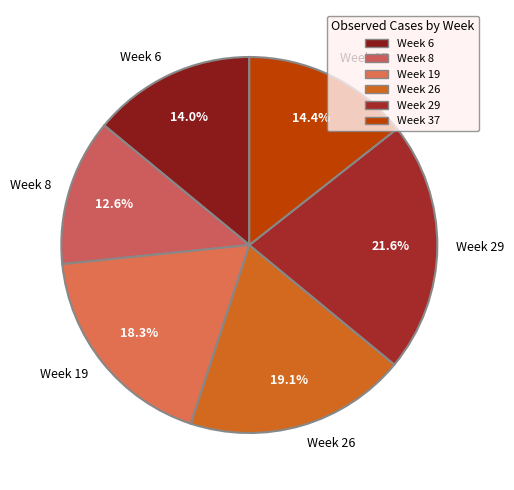

Combined, what portion of the pie is Week 8 and Week 6?

26.6%